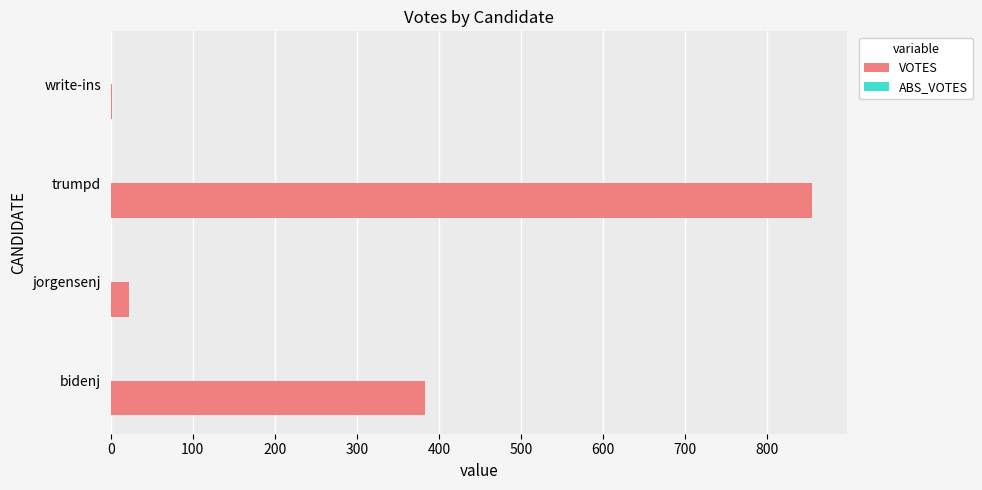

What is the sum of the values at jorgensenj and bidenj?

405